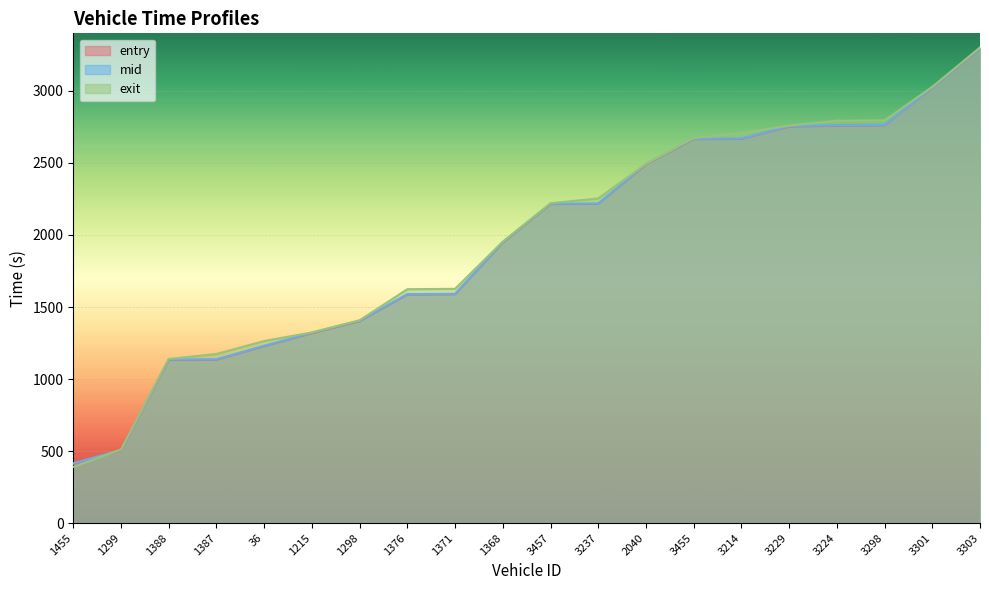

At which label does exit first exceed 2220?

3457